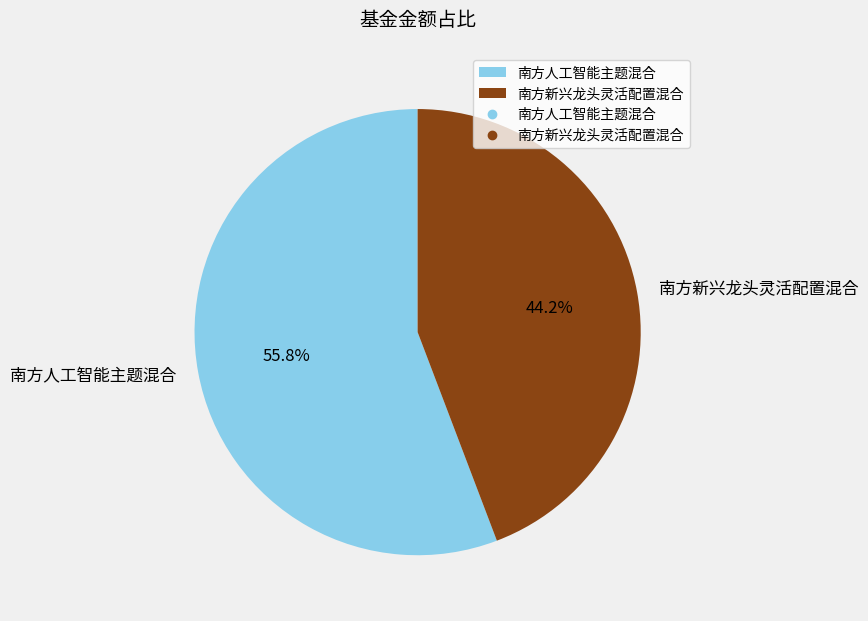

How many slices are in this pie chart?

2